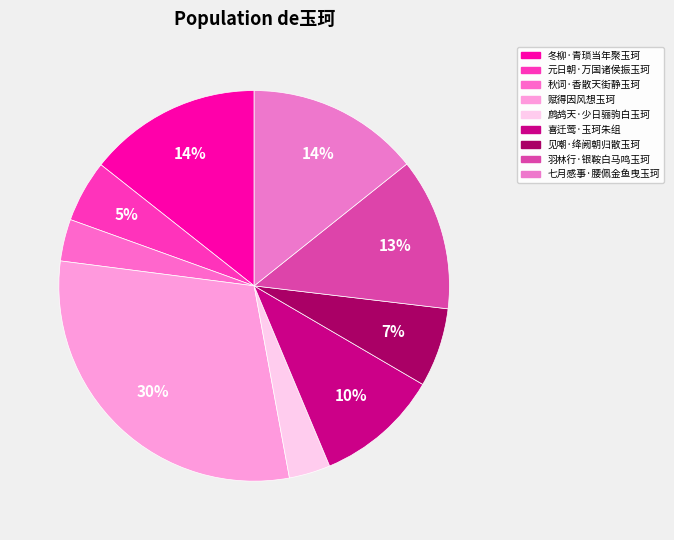

To the nearest percent, what portion does 秋词·香散天街静玉珂 represent?

3%